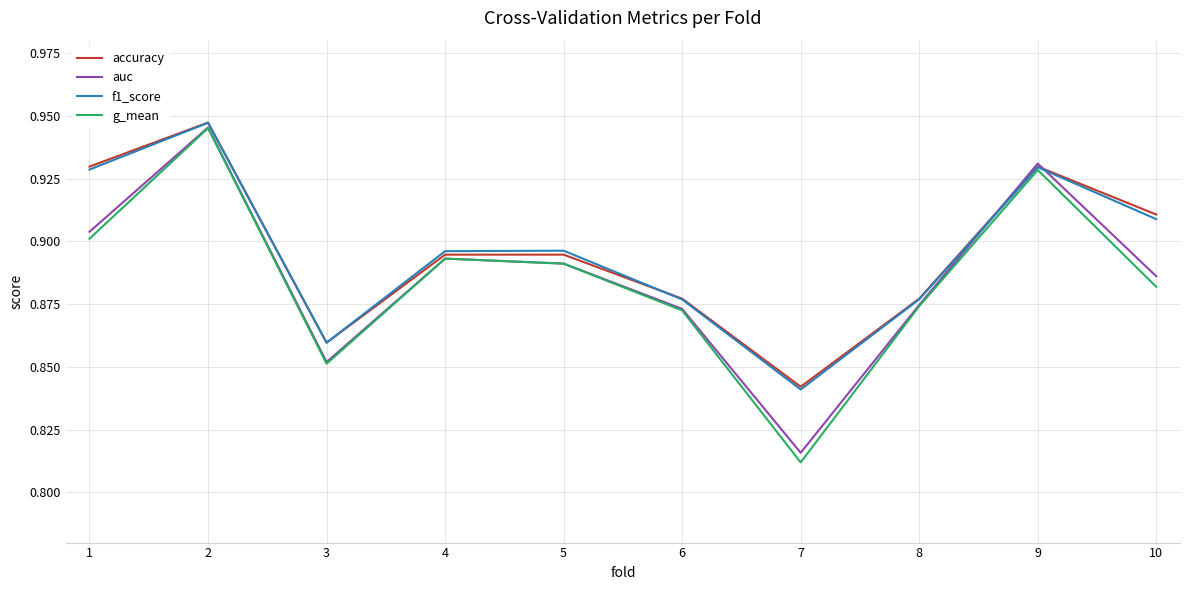

Where is the first local minimum for g_mean?

3